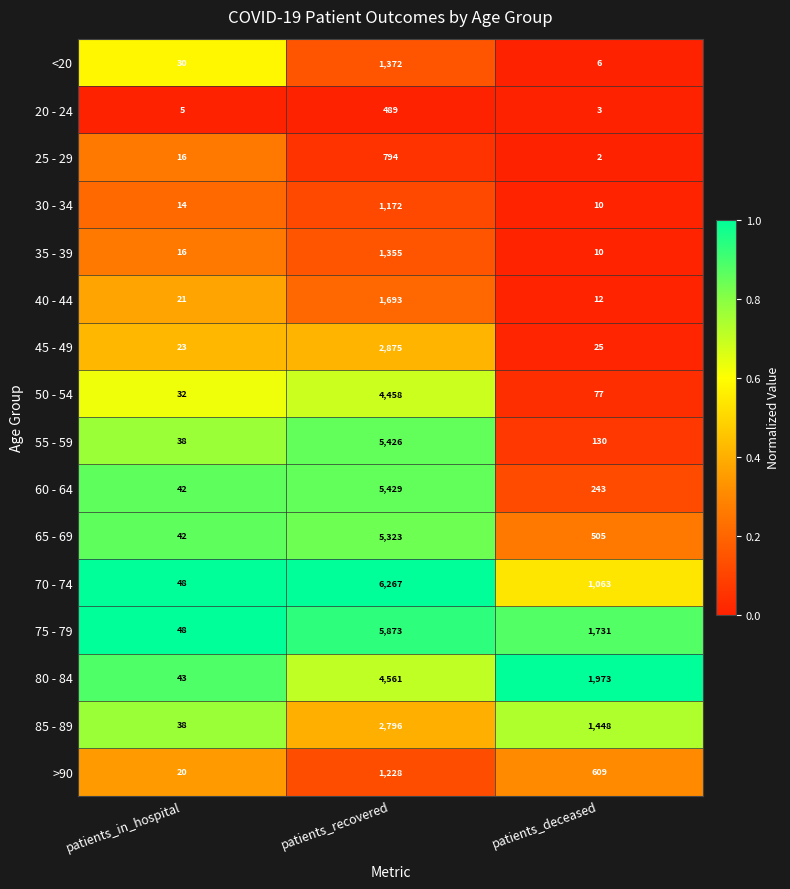

What is the greatest value displayed?

6267